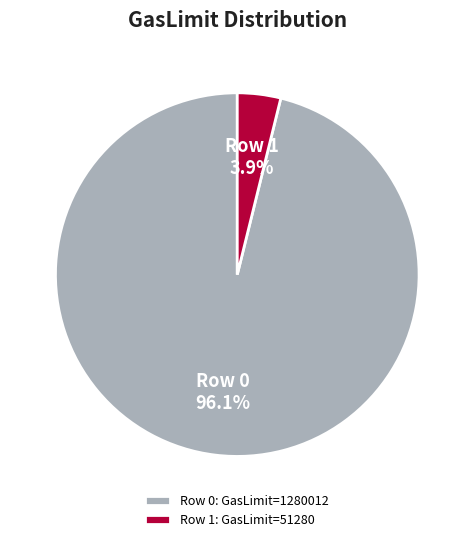

To the nearest percent, what portion does Row 0 represent?

96%